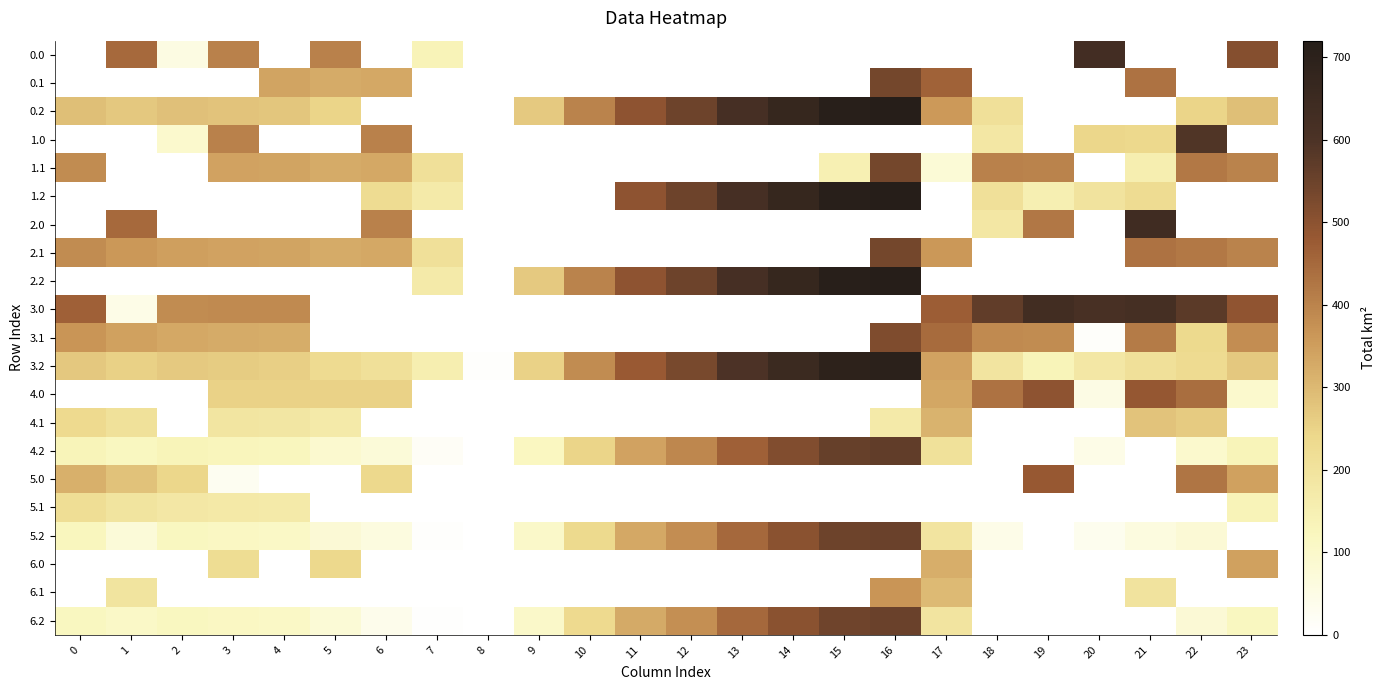

Reading right to left, what are all the values shown in this chart?

0.0: 23=511.3	22=0.0	21=0.0	20=629.9	19=0.0	18=0.0	17=0.0	16=0.0	15=0.0	14=0.0	13=0.0	12=0.0	11=0.0	10=0.0	9=0.0	8=0.0	7=136.3	6=0.0	5=403.4	4=0.0	3=404.4	2=54.4	1=449.5	0=0.0
0.1: 23=0.0	22=0.0	21=432.4	20=0.0	19=0.0	18=0.0	17=463.0	16=535.4	15=0.0	14=0.0	13=0.0	12=0.0	11=0.0	10=0.0	9=0.0	8=0.0	7=0.0	6=330.3	5=325.6	4=339.6	3=0.0	2=0.0	1=0.0	0=0.0
0.2: 23=287.5	22=247.4	21=0.0	20=0.0	19=0.0	18=209.3	17=359.6	16=719.4	15=712.4	14=668.0	13=617.8	12=546.6	11=495.5	10=399.7	9=269.9	8=0.0	7=0.0	6=0.0	5=244.9	4=274.4	3=281.0	2=285.5	1=272.7	0=287.1
1.0: 23=0.0	22=592.3	21=238.4	20=243.8	19=0.0	18=185.1	17=0.0	16=0.0	15=0.0	14=0.0	13=0.0	12=0.0	11=0.0	10=0.0	9=0.0	8=0.0	7=0.0	6=404.4	5=0.0	4=0.0	3=404.4	2=95.5	1=0.0	0=0.0
1.1: 23=399.4	22=419.9	21=156.0	20=0.0	19=400.2	18=404.6	17=77.0	16=535.4	15=148.6	14=0.0	13=0.0	12=0.0	11=0.0	10=0.0	9=0.0	8=0.0	7=210.5	6=330.3	5=325.6	4=339.6	3=342.7	2=0.0	1=0.0	0=384.6
1.2: 23=0.0	22=0.0	21=226.4	20=199.2	19=150.9	18=209.3	17=0.0	16=719.4	15=712.4	14=668.0	13=617.8	12=546.6	11=495.5	10=0.0	9=0.0	8=0.0	7=171.8	6=227.3	5=0.0	4=0.0	3=0.0	2=0.0	1=0.0	0=0.0
2.0: 23=0.0	22=0.0	21=638.4	20=0.0	19=422.2	18=185.1	17=0.0	16=0.0	15=0.0	14=0.0	13=0.0	12=0.0	11=0.0	10=0.0	9=0.0	8=0.0	7=0.0	6=404.4	5=0.0	4=0.0	3=0.0	2=0.0	1=449.5	0=0.0
2.1: 23=399.4	22=419.9	21=432.4	20=0.0	19=0.0	18=0.0	17=360.2	16=535.4	15=0.0	14=0.0	13=0.0	12=0.0	11=0.0	10=0.0	9=0.0	8=0.0	7=210.5	6=330.3	5=325.6	4=339.6	3=342.7	2=347.9	1=361.1	0=384.6
2.2: 23=0.0	22=0.0	21=0.0	20=0.0	19=0.0	18=0.0	17=0.0	16=719.4	15=712.4	14=668.0	13=617.8	12=546.6	11=495.5	10=399.7	9=269.9	8=0.0	7=171.8	6=0.0	5=0.0	4=0.0	3=0.0	2=0.0	1=0.0	0=0.0
3.0: 23=494.3	22=575.3	21=621.4	20=612.9	19=632.2	18=568.1	17=469.7	16=0.0	15=0.0	14=0.0	13=0.0	12=0.0	11=0.0	10=0.0	9=0.0	8=0.0	7=0.0	6=0.3	5=0.0	4=387.9	3=387.4	2=382.6	1=45.5	0=465.0
3.1: 23=382.4	22=236.0	21=415.4	20=10.5	19=383.2	18=387.6	17=446.0	16=518.4	15=0.0	14=0.0	13=0.0	12=0.0	11=0.0	10=0.0	9=0.0	8=0.0	7=0.0	6=0.0	5=0.0	4=322.6	3=325.7	2=330.9	1=344.1	0=367.6
3.2: 23=270.5	22=230.4	21=209.4	20=182.2	19=133.9	18=192.3	17=342.6	16=702.4	15=695.4	14=651.0	13=600.8	12=529.6	11=478.5	10=382.7	9=252.9	8=6.9	7=154.8	6=210.3	5=227.9	4=257.4	3=264.0	2=268.5	1=255.7	0=270.1
4.0: 23=95.1	22=439.3	21=485.4	20=52.9	19=496.2	18=432.1	17=333.7	16=0.0	15=0.0	14=0.0	13=0.0	12=0.0	11=0.0	10=0.0	9=0.0	8=0.0	7=0.0	6=251.3	5=250.4	4=251.9	3=251.4	2=0.0	1=0.0	0=0.0
4.1: 23=0.0	22=266.9	21=279.4	20=0.0	19=0.0	18=0.0	17=310.0	16=173.4	15=0.0	14=0.0	13=0.0	12=0.0	11=0.0	10=0.0	9=0.0	8=0.0	7=0.0	6=0.0	5=172.6	4=186.6	3=189.7	2=0.0	1=208.1	0=231.6
4.2: 23=134.5	22=94.4	21=0.0	20=46.2	19=0.0	18=1.2	17=206.6	16=566.4	15=559.4	14=515.0	13=464.8	12=393.6	11=342.5	10=246.7	9=116.9	8=0.0	7=18.8	6=74.3	5=91.9	4=121.4	3=128.0	2=132.5	1=119.7	0=134.1
5.0: 23=345.3	22=426.3	21=0.0	20=0.0	19=483.2	18=0.0	17=0.0	16=0.0	15=0.0	14=0.0	13=0.0	12=0.0	11=0.0	10=0.0	9=0.0	8=0.0	7=0.0	6=238.3	5=0.0	4=0.0	3=27.6	2=244.3	1=283.5	0=316.0
5.1: 23=135.3	22=0.0	21=0.0	20=0.0	19=0.0	18=0.0	17=0.0	16=0.0	15=0.0	14=0.0	13=0.0	12=0.0	11=0.0	10=0.0	9=0.0	8=0.0	7=0.0	6=0.0	5=0.0	4=173.6	3=176.7	2=181.9	1=195.1	0=218.6
5.2: 23=0.0	22=81.4	21=60.4	20=33.2	19=0.0	18=43.3	17=193.6	16=553.4	15=546.4	14=502.0	13=451.8	12=380.6	11=329.5	10=233.7	9=103.9	8=0.0	7=5.8	6=61.3	5=78.9	4=108.4	3=115.0	2=119.5	1=74.2	0=121.1
6.0: 23=344.3	22=0.0	21=0.0	20=0.0	19=0.0	18=0.0	17=319.7	16=0.0	15=0.0	14=0.0	13=0.0	12=0.0	11=0.0	10=0.0	9=0.0	8=0.0	7=0.0	6=0.0	5=236.4	4=0.0	3=222.8	2=0.0	1=0.0	0=0.0
6.1: 23=0.0	22=0.0	21=198.5	20=0.0	19=0.0	18=0.0	17=296.0	16=368.4	15=0.0	14=0.0	13=0.0	12=0.0	11=0.0	10=0.0	9=0.0	8=0.0	7=0.0	6=0.0	5=0.0	4=0.0	3=0.0	2=0.0	1=194.1	0=0.0
6.2: 23=120.5	22=80.4	21=0.0	20=0.0	19=0.0	18=0.0	17=192.6	16=552.4	15=545.4	14=501.0	13=450.8	12=379.6	11=328.5	10=232.7	9=102.9	8=0.0	7=4.8	6=38.3	5=77.9	4=107.4	3=114.0	2=118.5	1=105.7	0=120.1